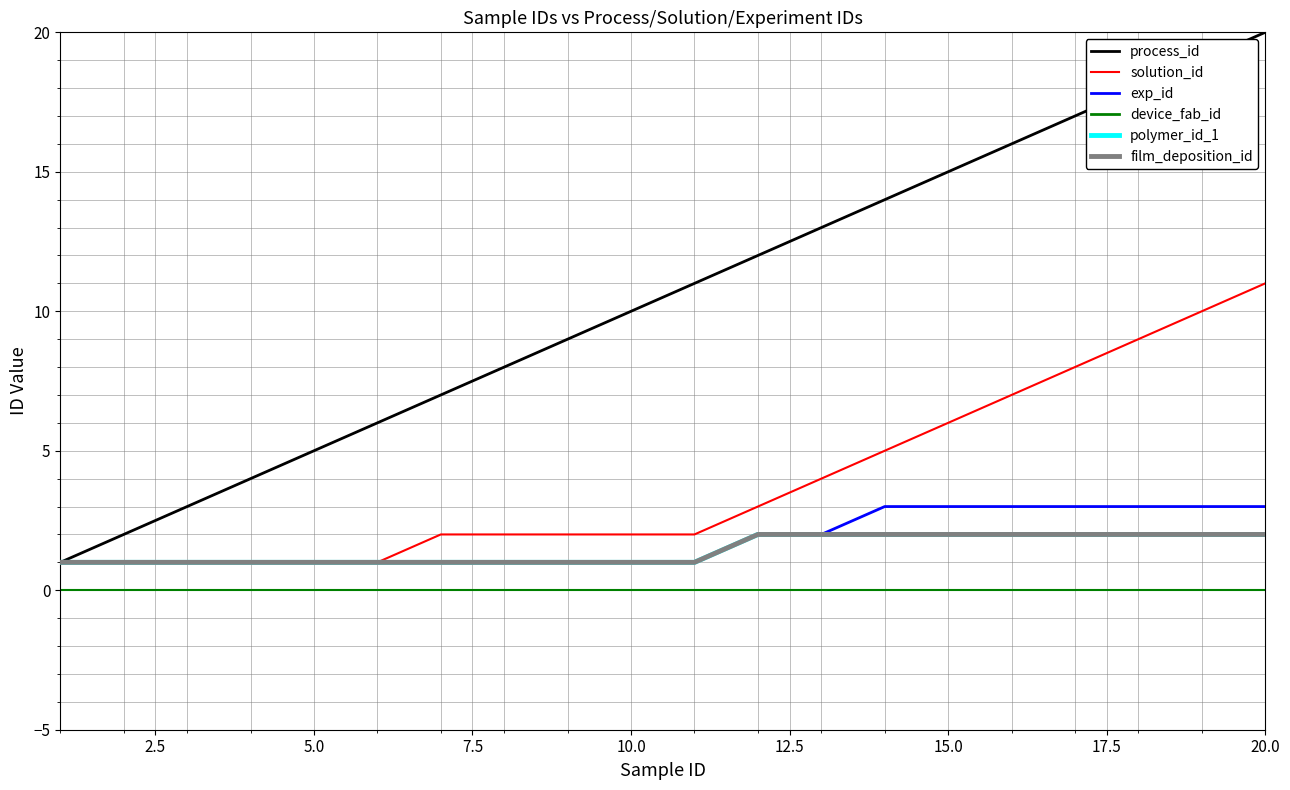

True or false: polymer_id_1 and film_deposition_id intersect in this chart.

False